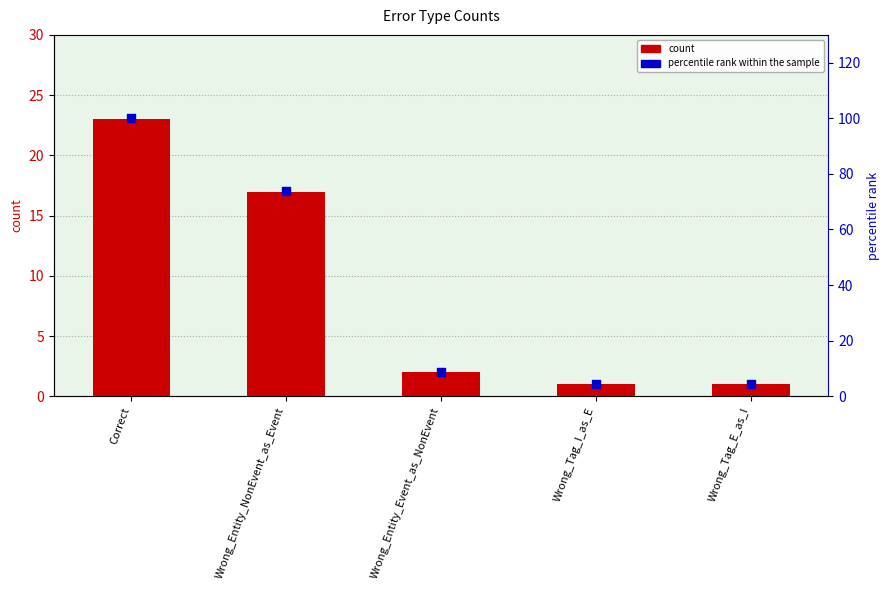

What is the total value across all series at Wrong_Entity_Event_as_NonEvent?

10.7